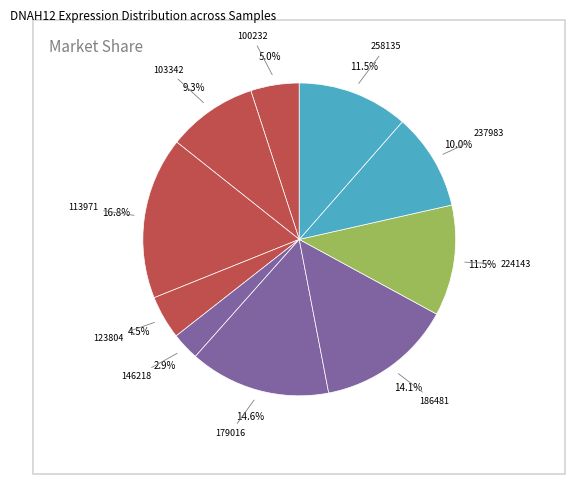

How many segments does this pie chart have?

10